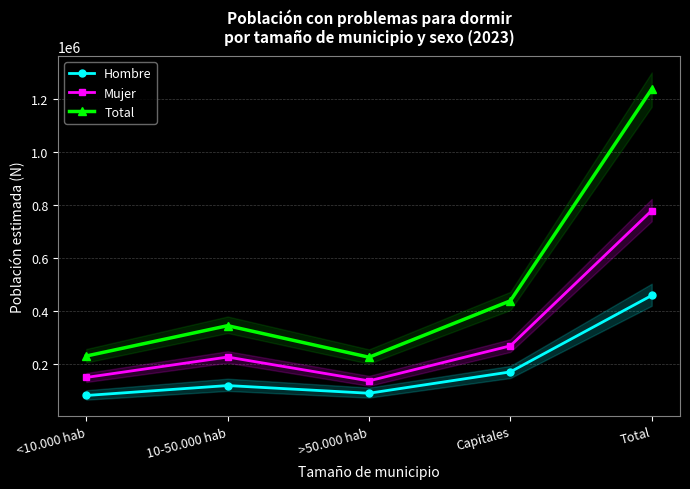

What is the value of the Total point at the 1st from the left?

229576